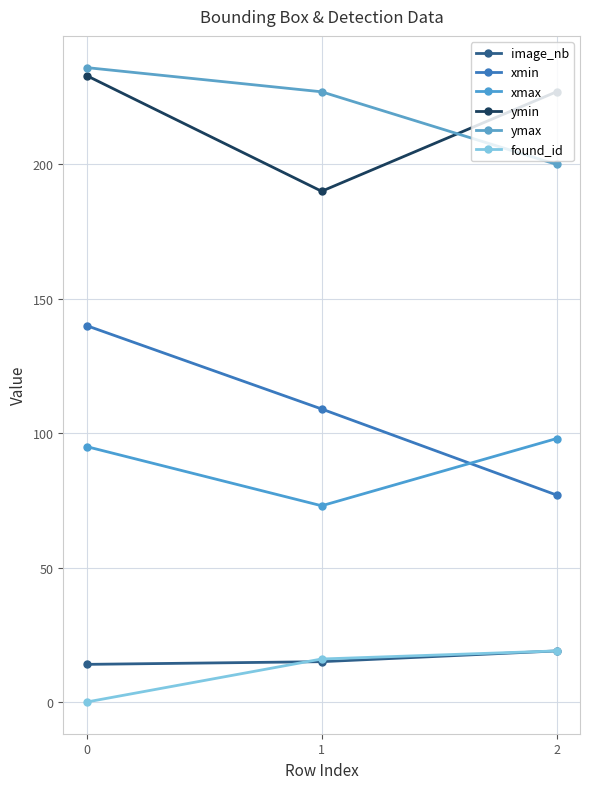

At which label is ymin closest to 211?

2